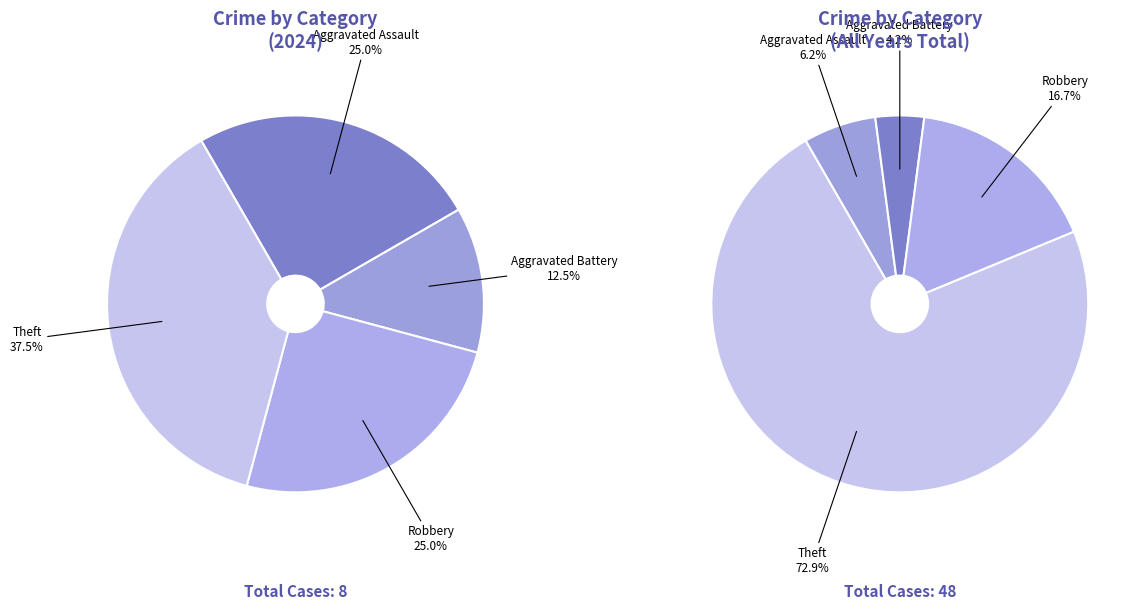

Combined, what portion of the pie is Aggravated Assault and Theft?

62.5%